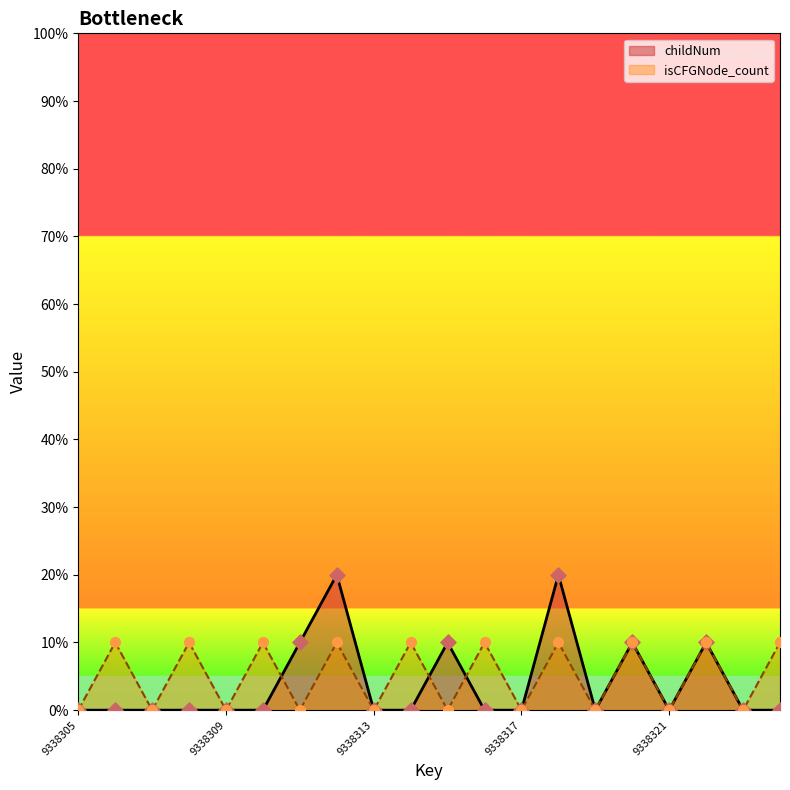

Which series reaches the minimum Y coordinate?

childNum